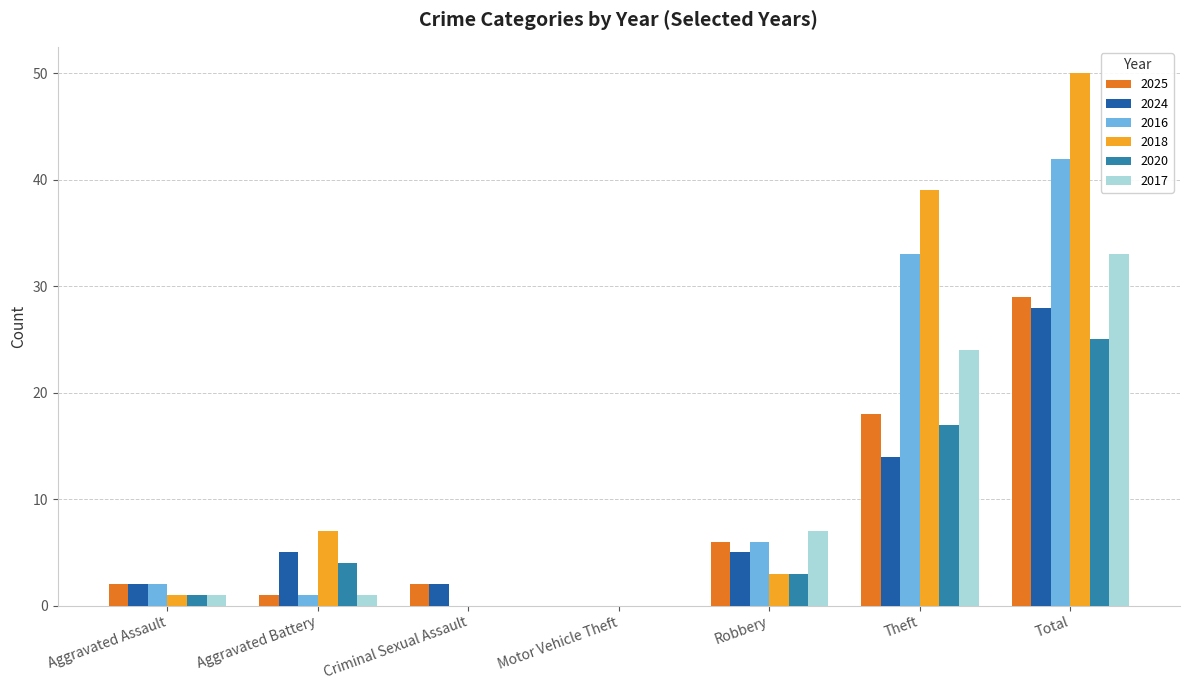

What is the sum of all 2018 values?

100